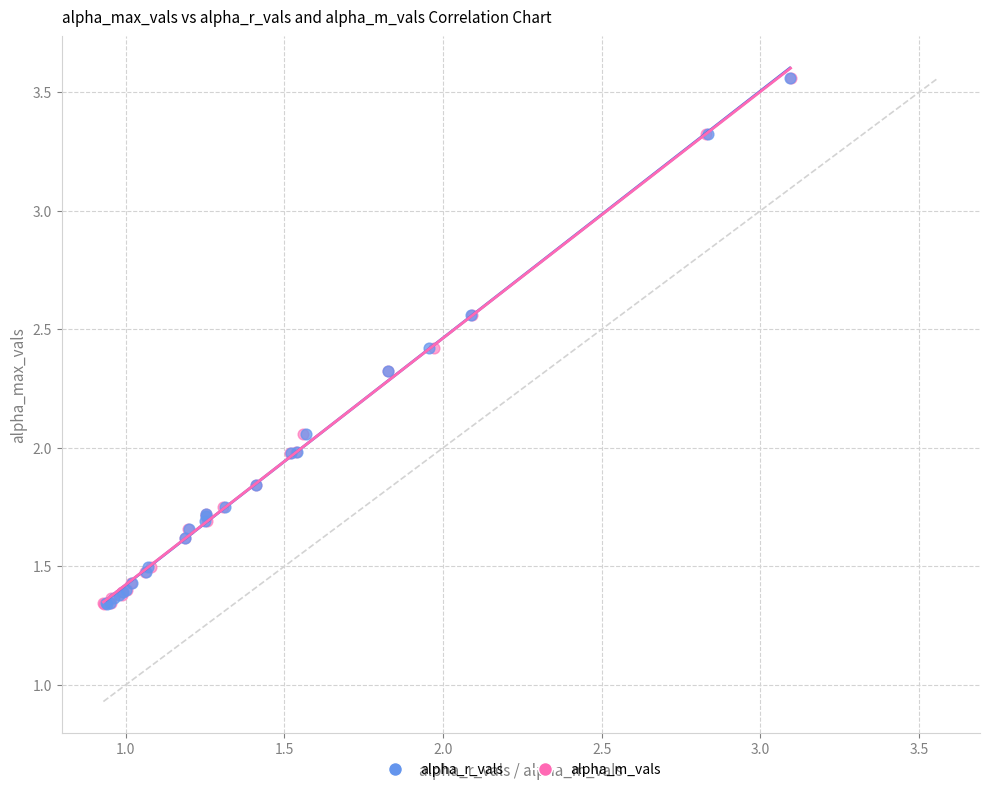

What are all the series names shown in the legend?

alpha_r_vals, alpha_m_vals